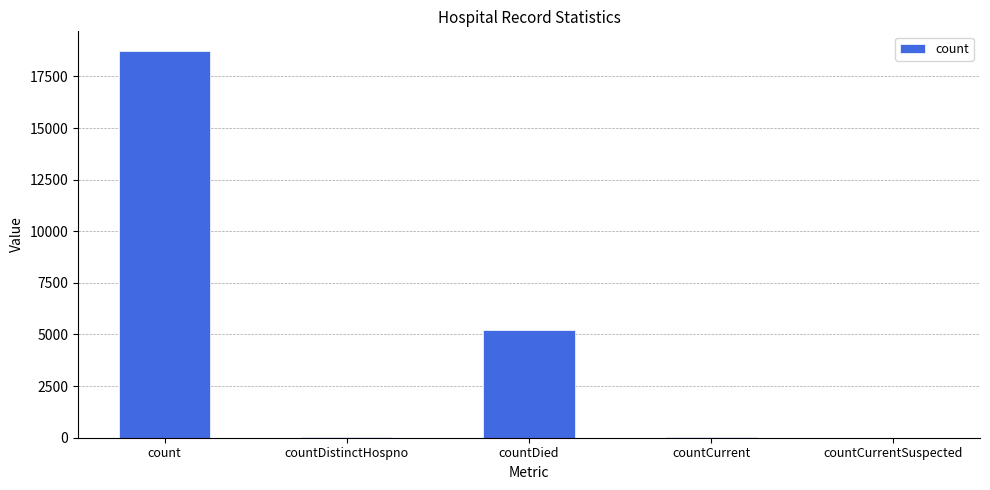

What is the greatest value displayed?

18747